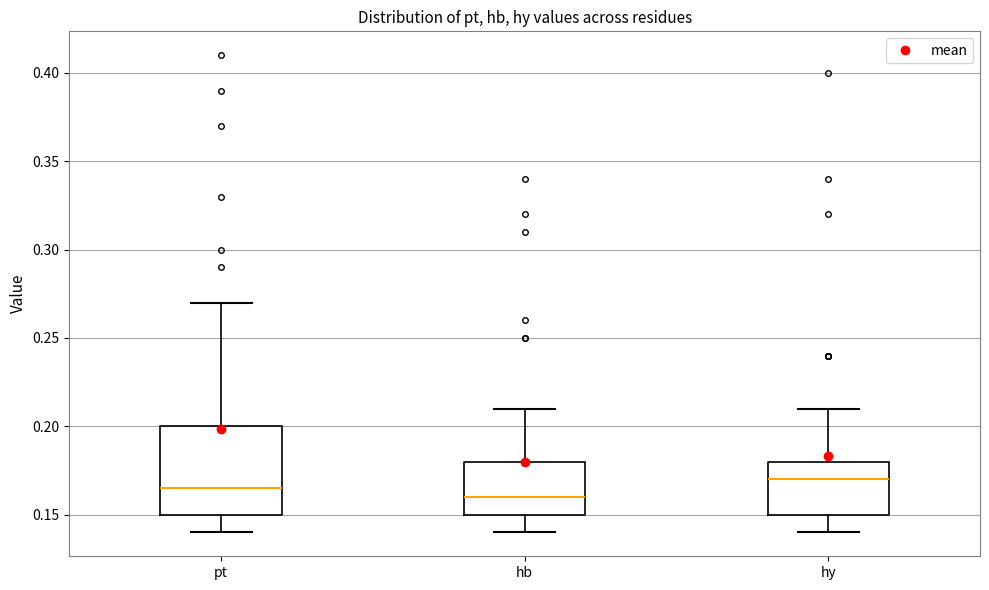

Comparing the boxes themselves (not the whiskers), which one is the tallest?

pt